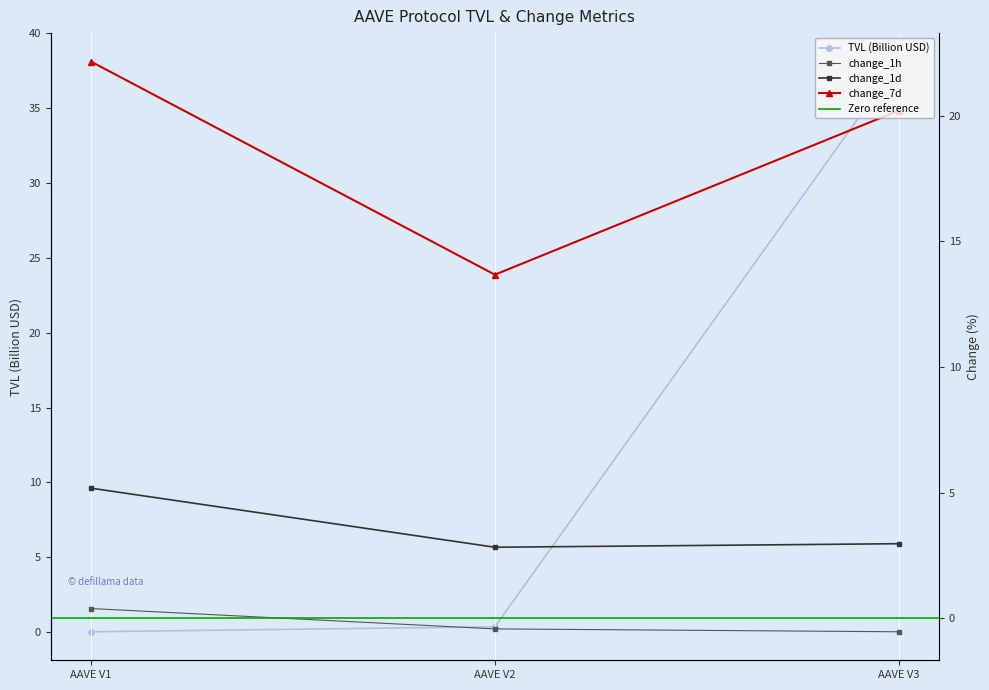

At how many categories does at least one series exceed 33?

1